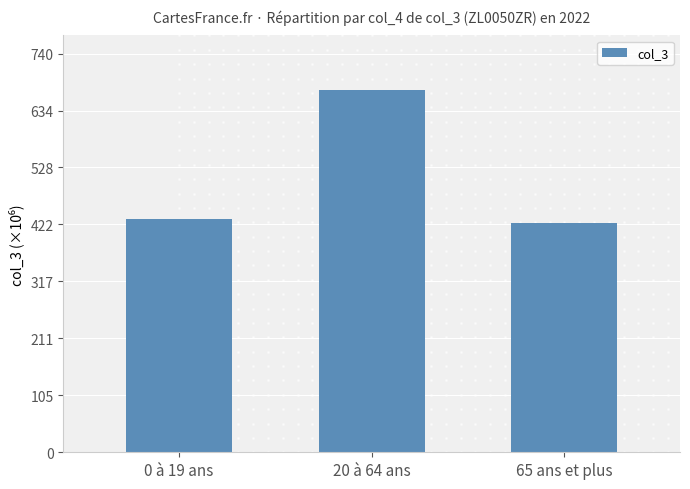

Does the chart contain any negative values?

No